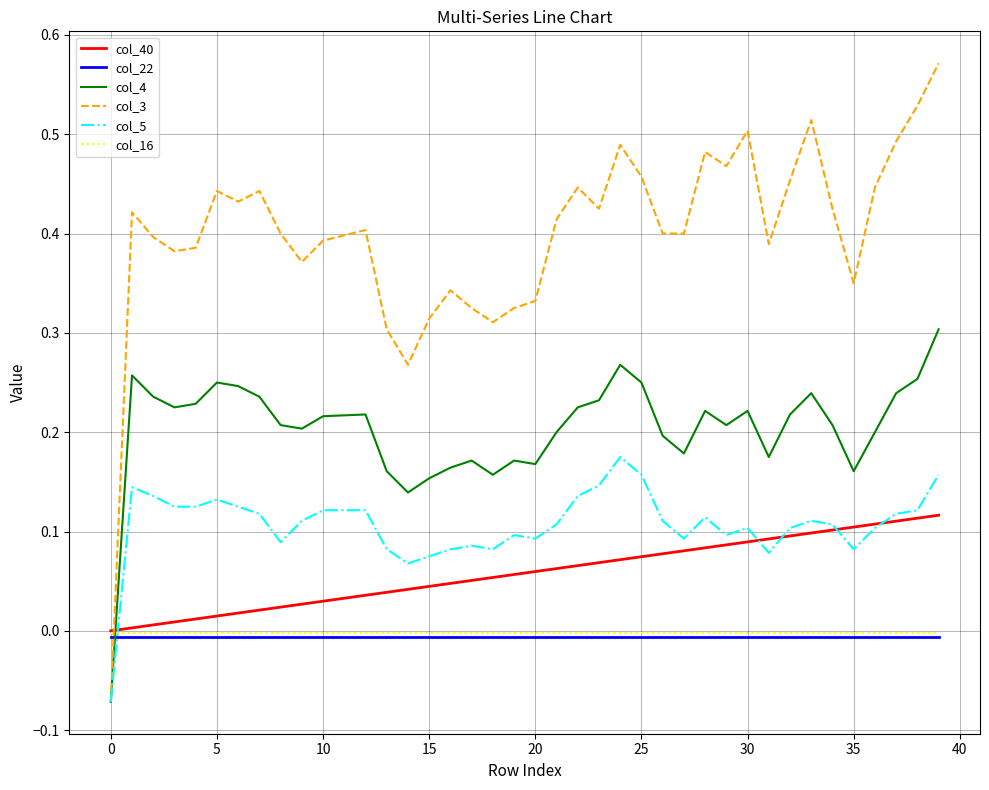

Which series has the widest spread of values?

col_3